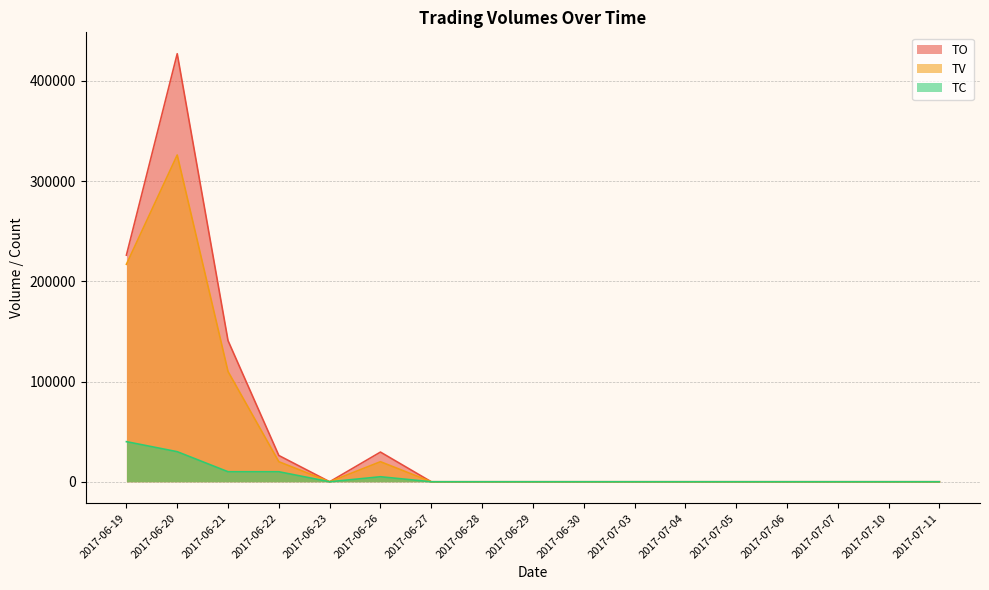

What is the label of the 3rd point from the left?

2017-06-21